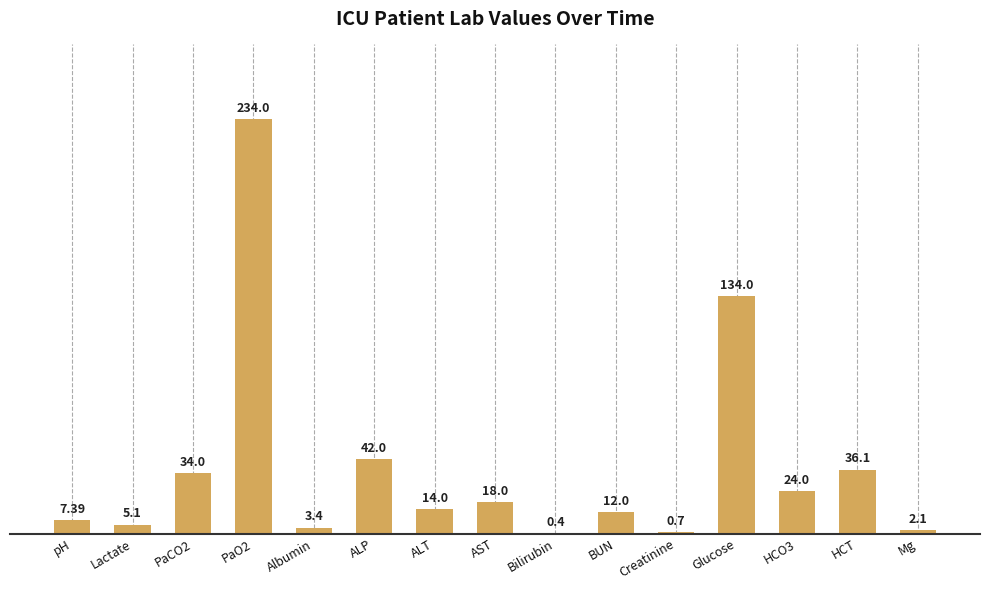

How many distinct data groups are displayed?

1